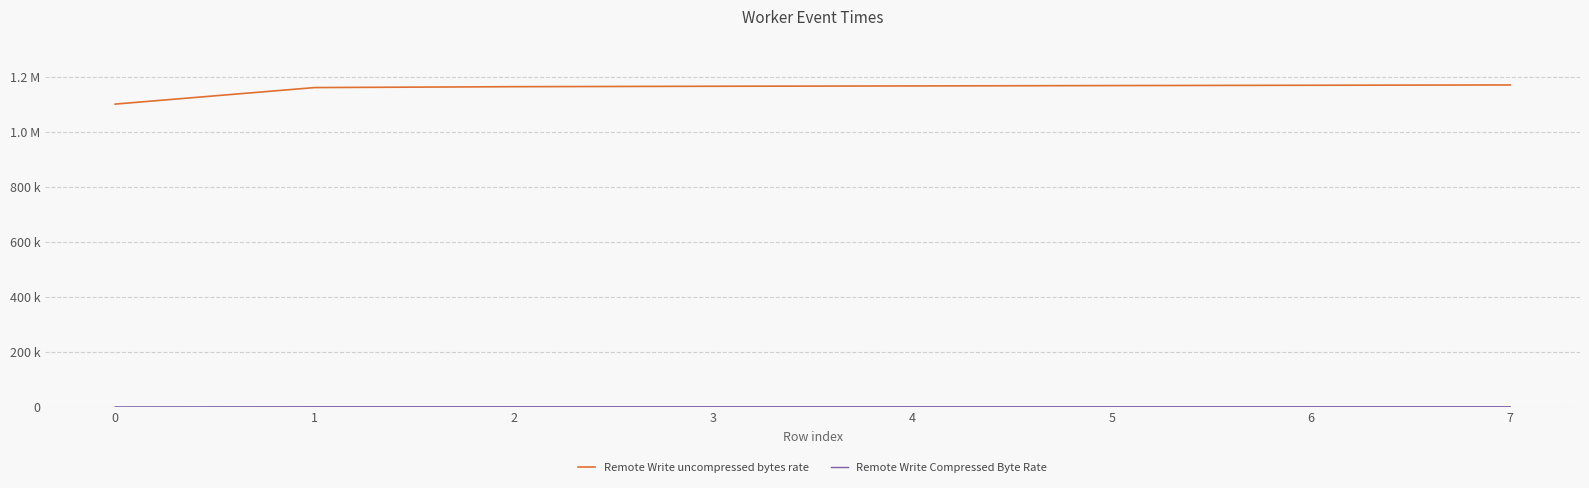

Does the chart display data point markers on the line(s)?

No